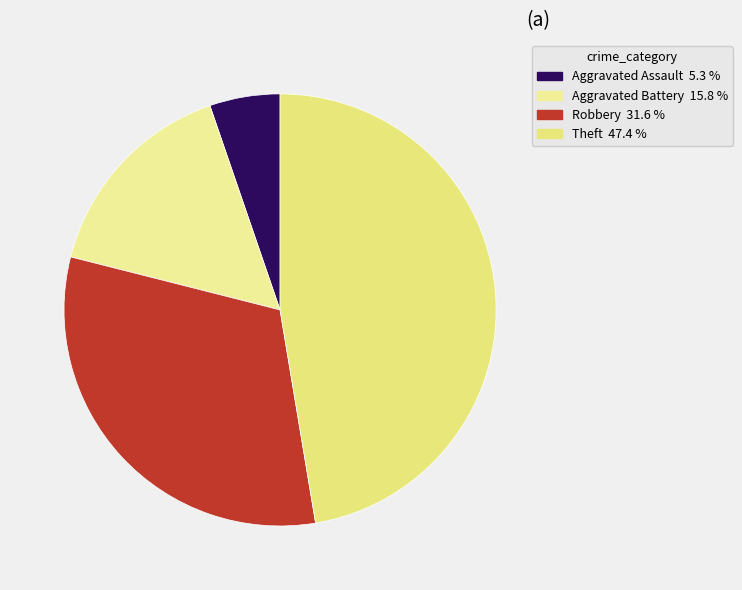

How many slices are in this pie chart?

4